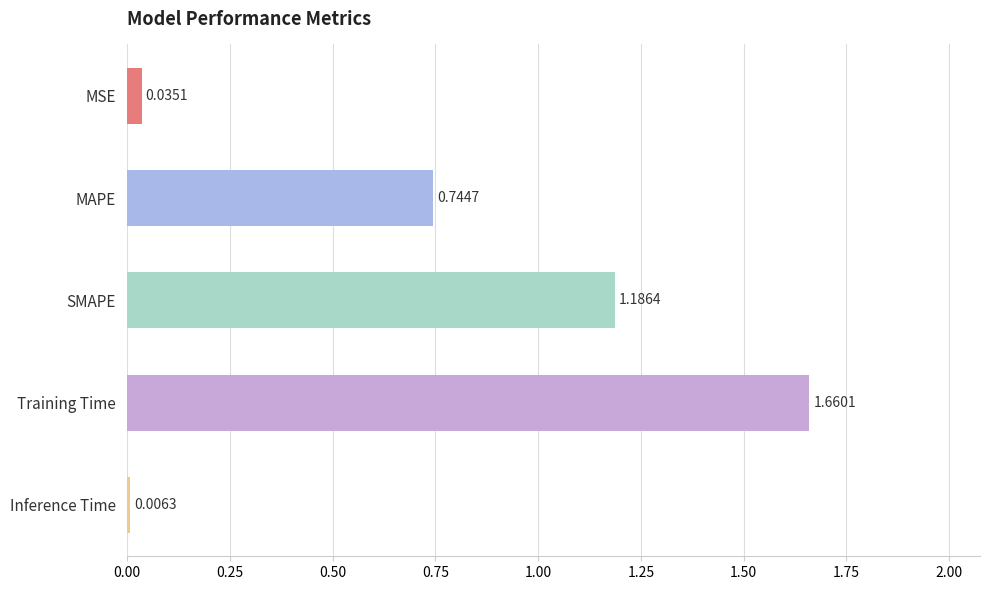

How many distinct data groups are displayed?

1